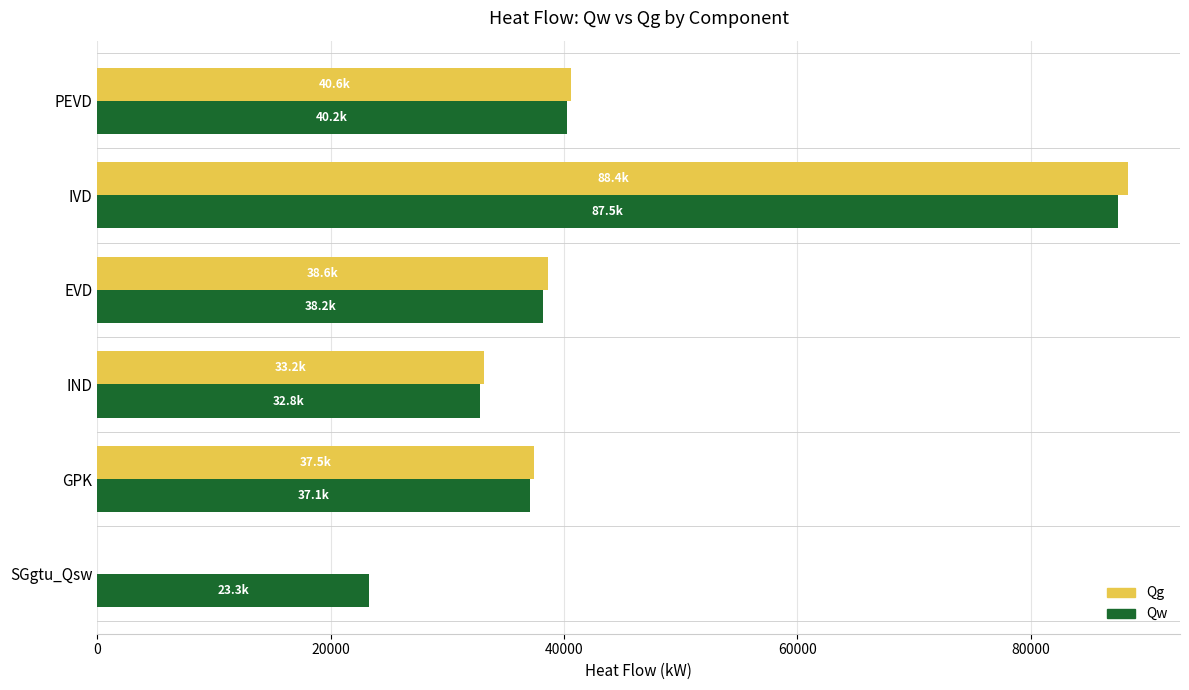

At which category is the sum across all series the highest?

IVD